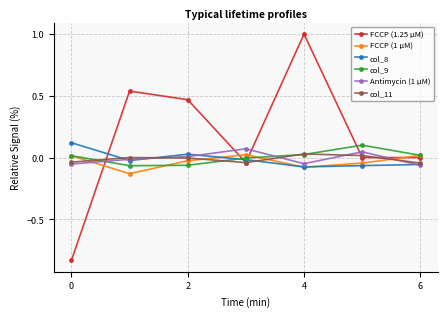

True or false: Antimycin (1 μM) has more than 0 interior local peaks.

True